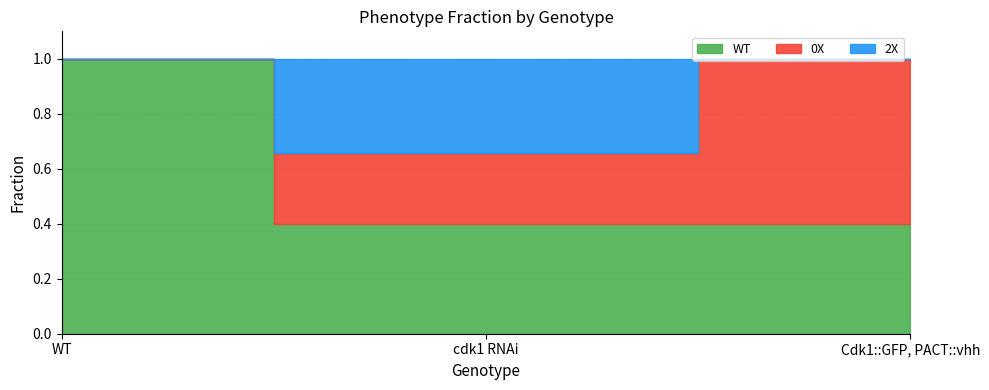

Rank the series by their average value, from highest to lowest.

WT, 0X, 2X